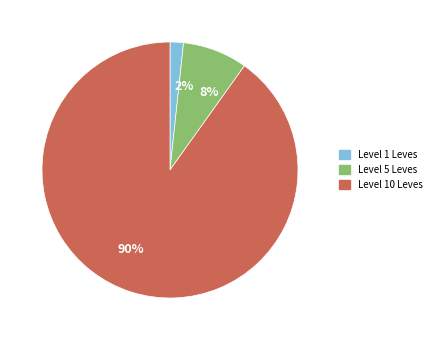

To the nearest percent, what is the difference between the 90% and 8% slice percentages?

82%